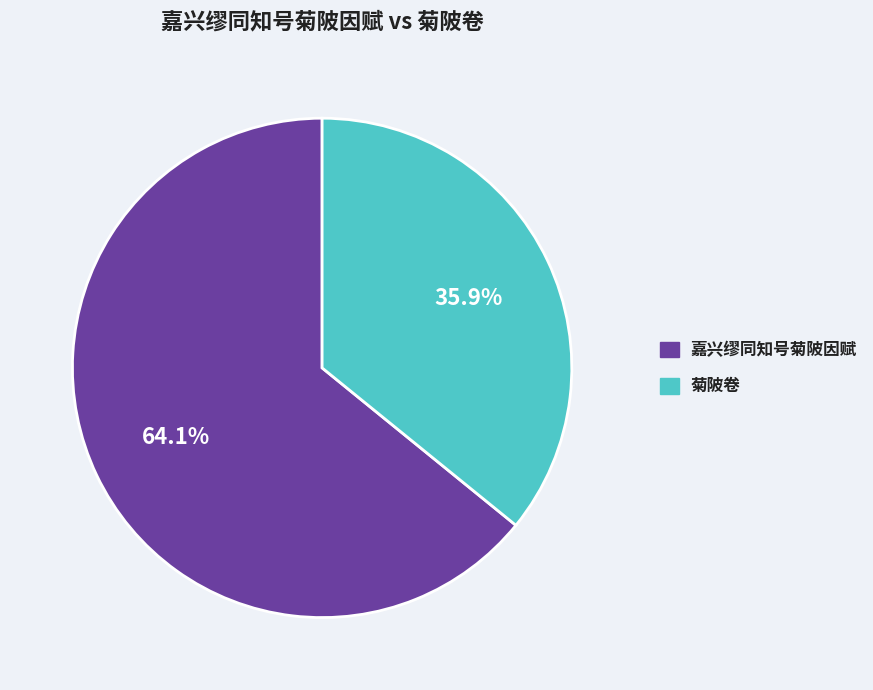

Which has a higher value, 嘉兴缪同知号菊陂因赋 or 菊陂卷?

嘉兴缪同知号菊陂因赋